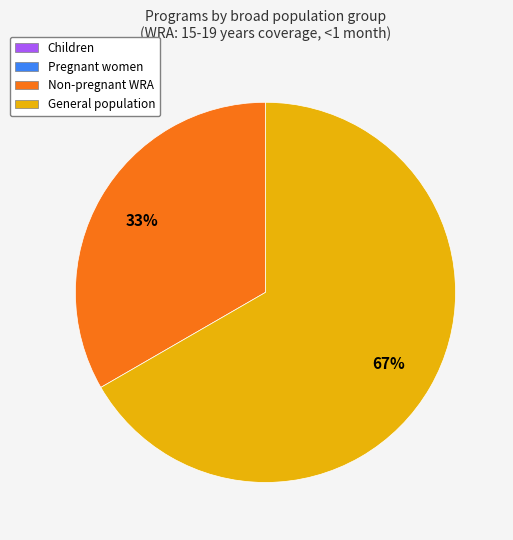

Does any single category account for the majority?

Yes